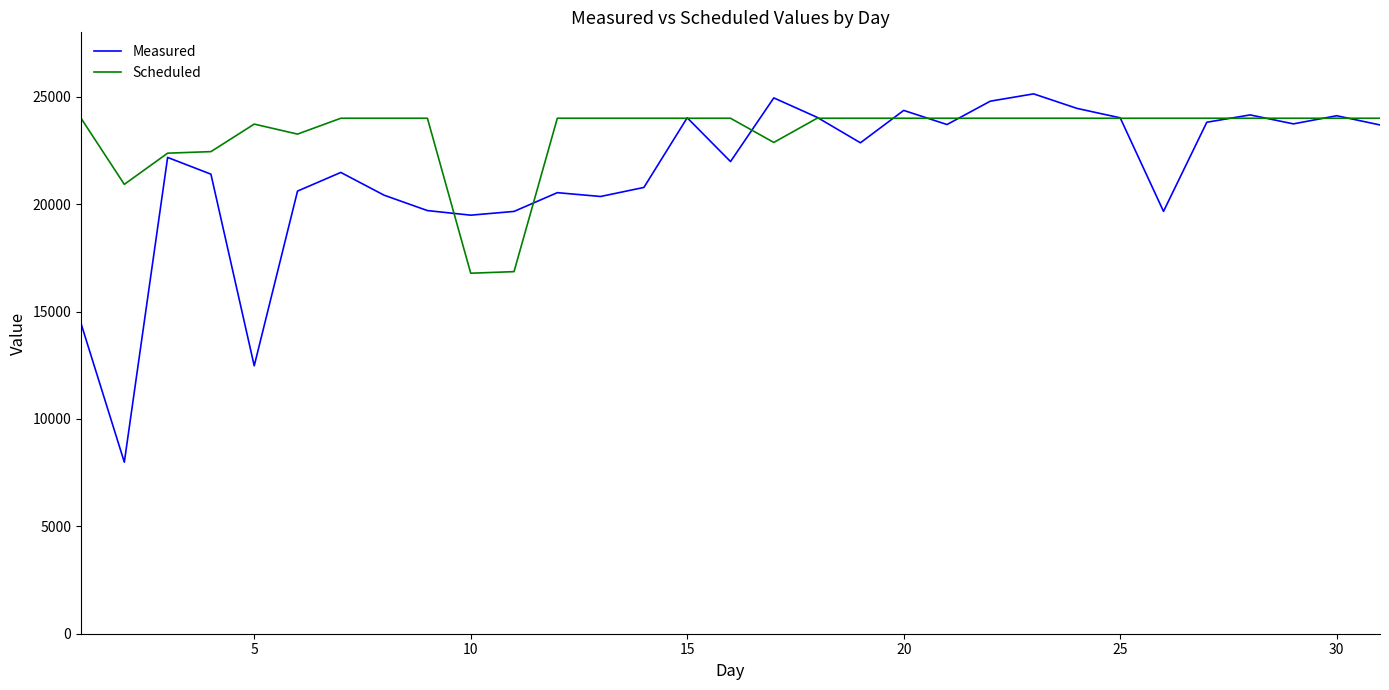

Is this an area chart (filled region under the line)?

No